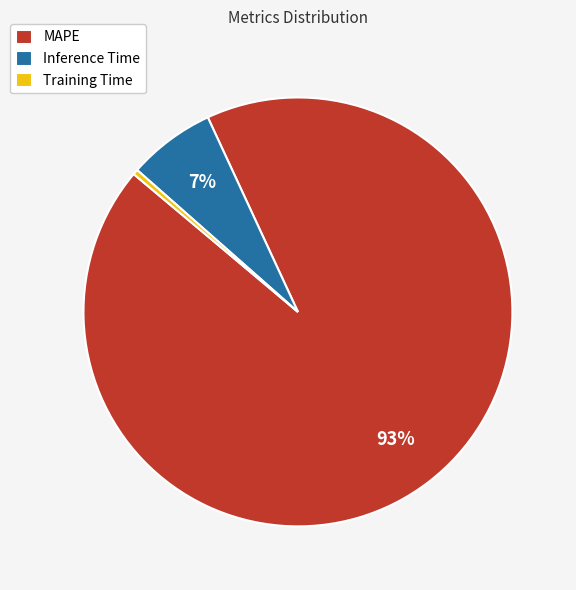

Between MAPE and Inference Time, which is larger?

MAPE